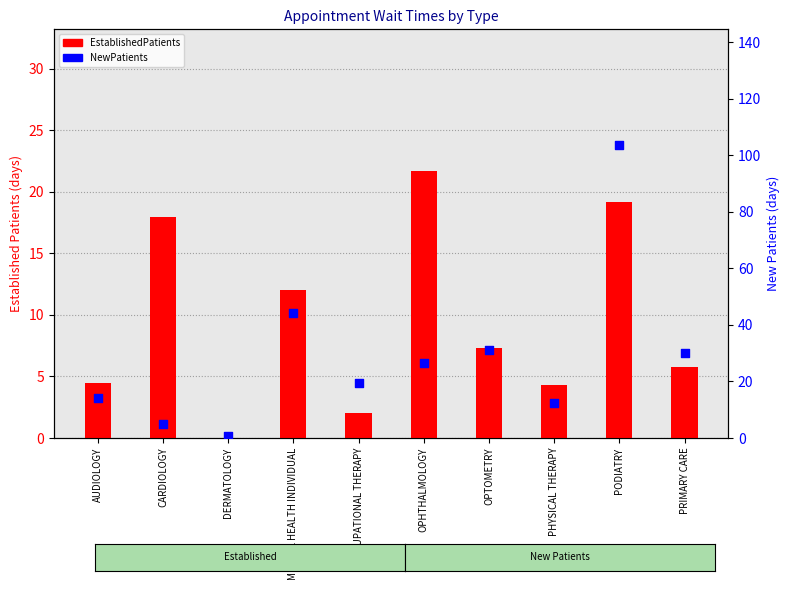

At how many categories does at least one series exceed 1?

9